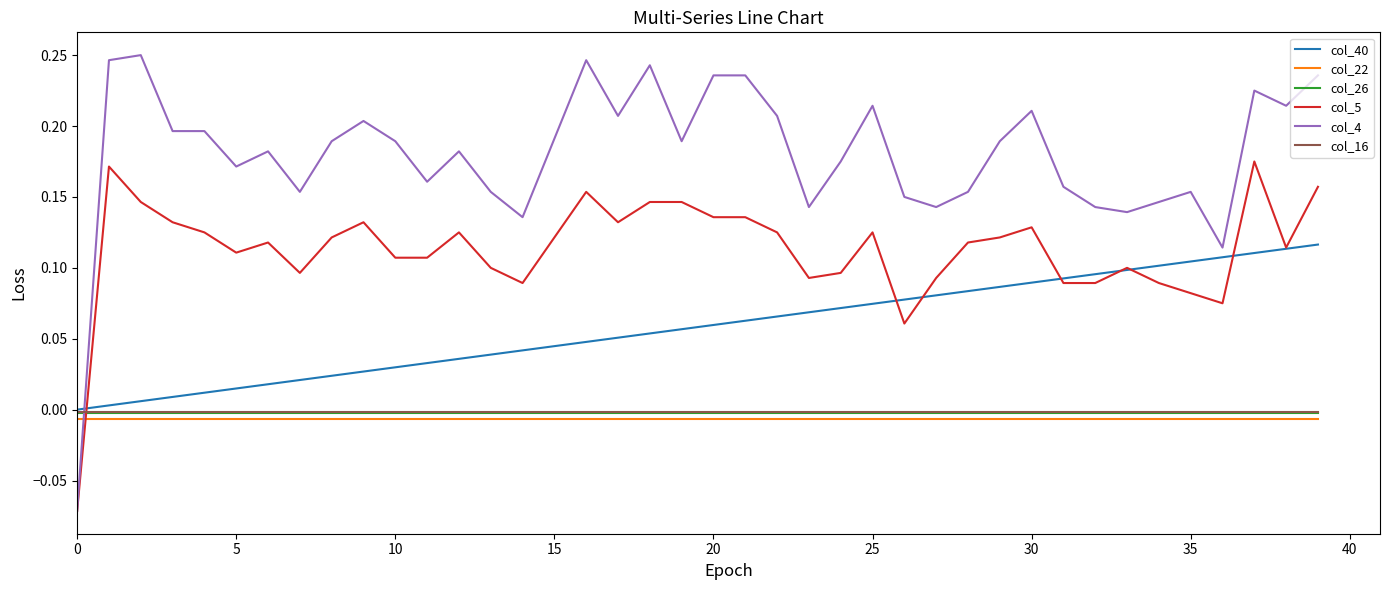

Which series has the largest total across all categories?

col_4